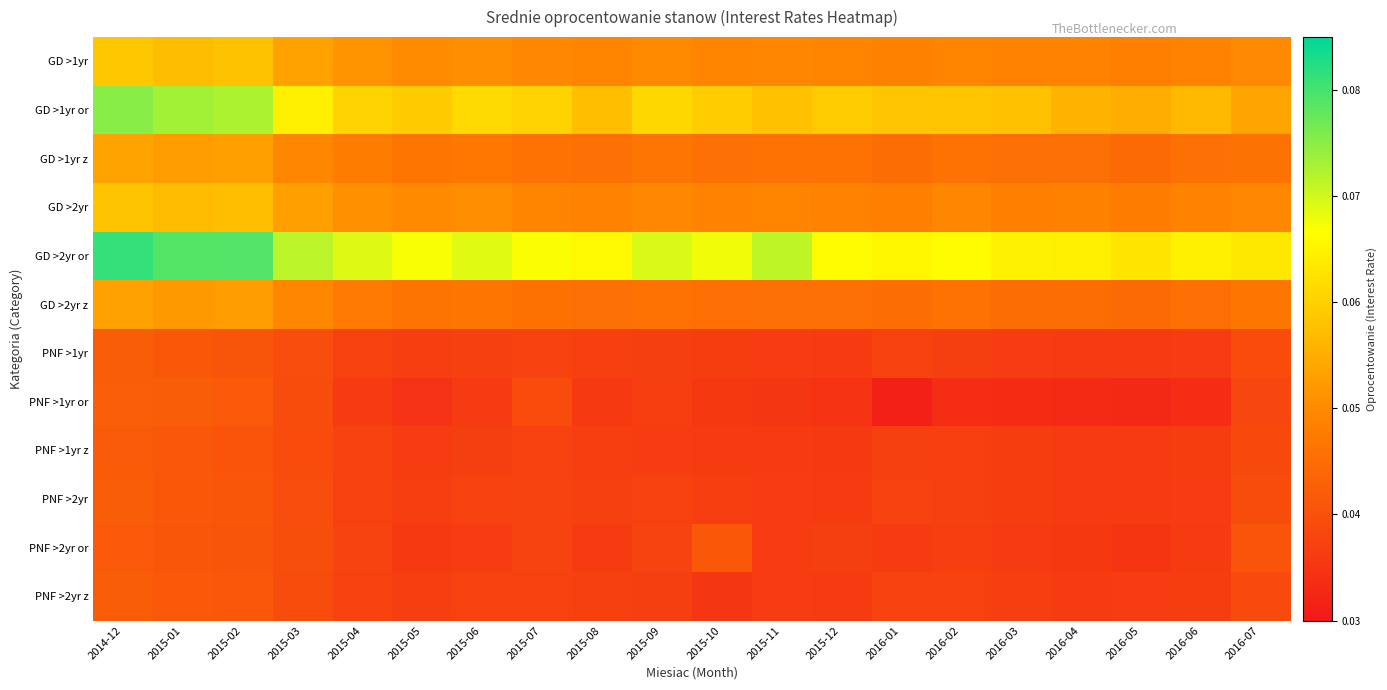

At 2016-07, list the series in order from largest to smallest.

GD >2yr or, GD >1yr or, GD >1yr, GD >2yr, GD >2yr z, GD >1yr z, PNF >2yr or, PNF >2yr, PNF >1yr, PNF >2yr z, PNF >1yr z, PNF >1yr or